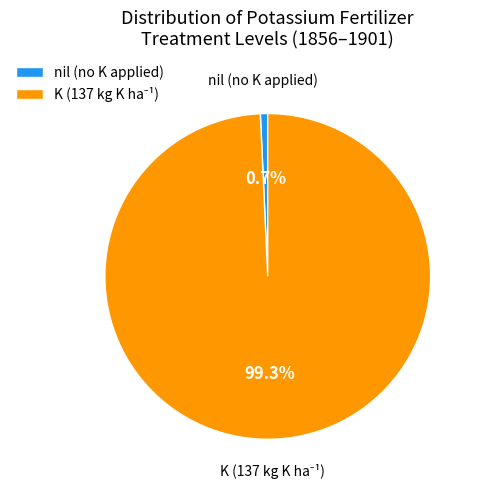

Is there any slice that represents more than half of the pie?

Yes